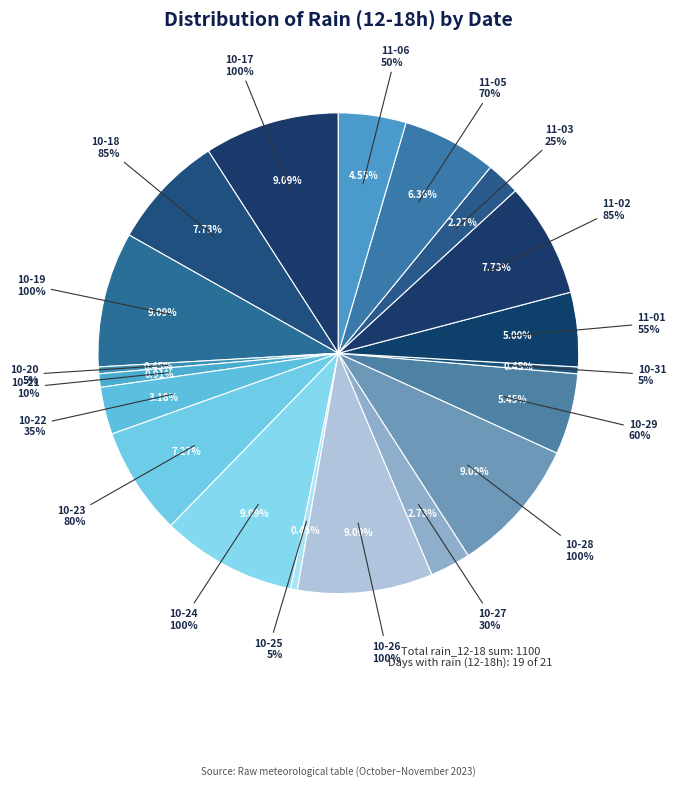

Is there any slice that represents more than half of the pie?

No